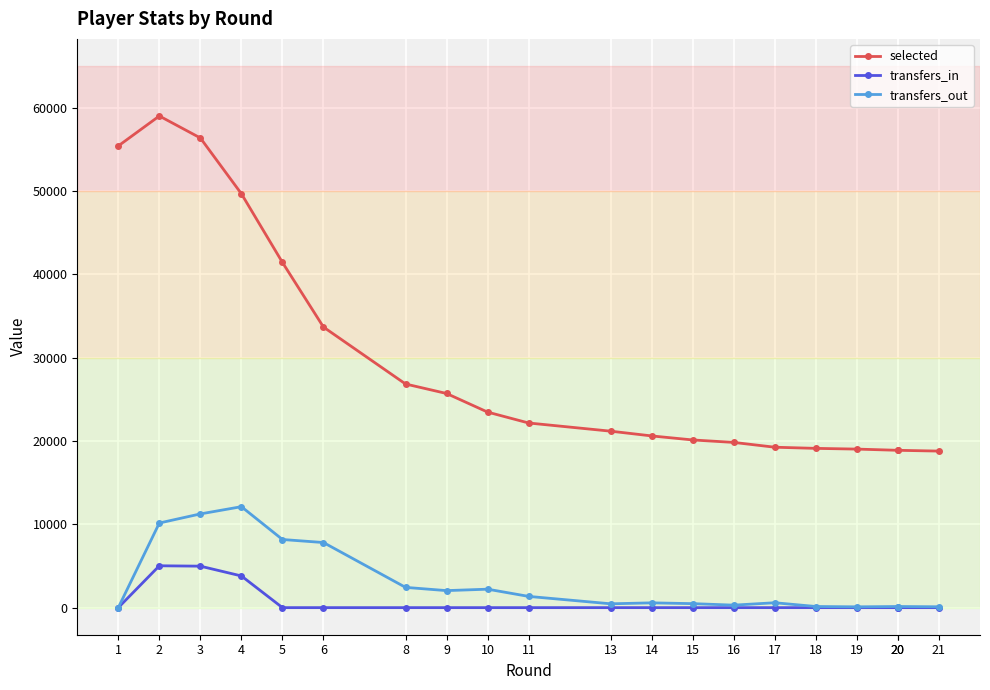

Between 2 and 18, which series saw the biggest shift?

selected